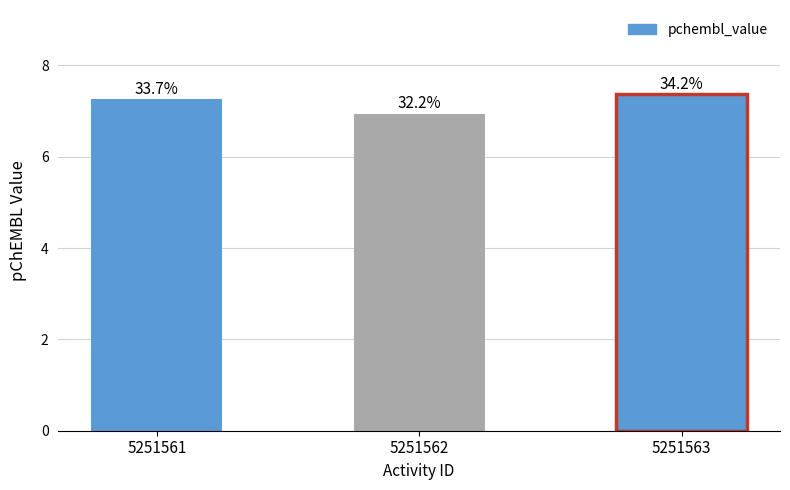

The value at 5251562 is 10.8. True or false?

False